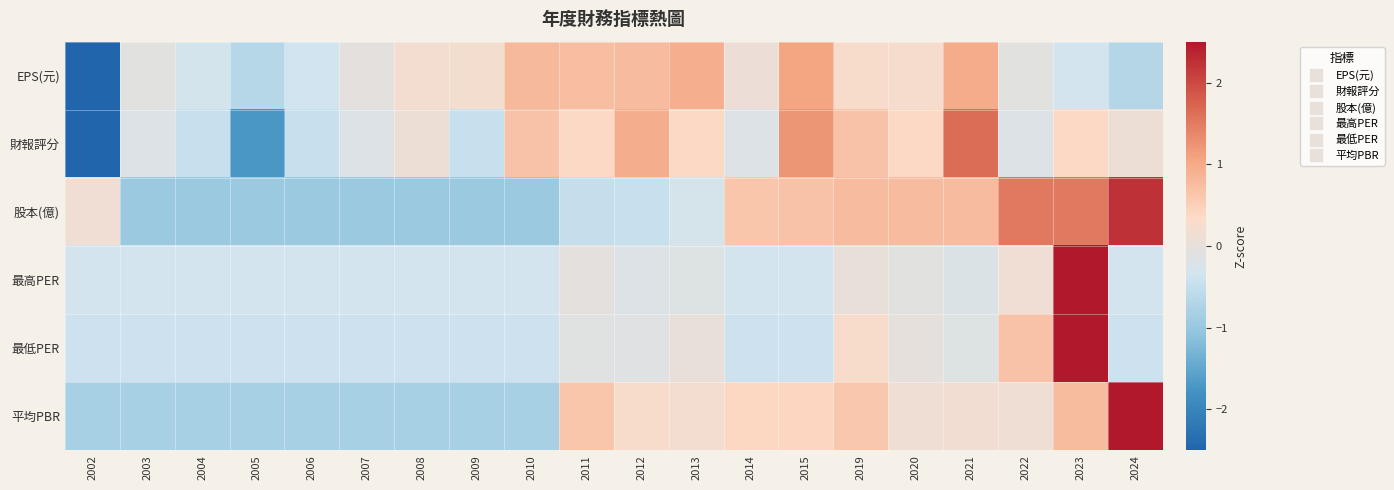

List the series in order of their peak value, lowest first.

EPS(元), 財報評分, 股本(億), 平均PBR, 最低PER, 最高PER